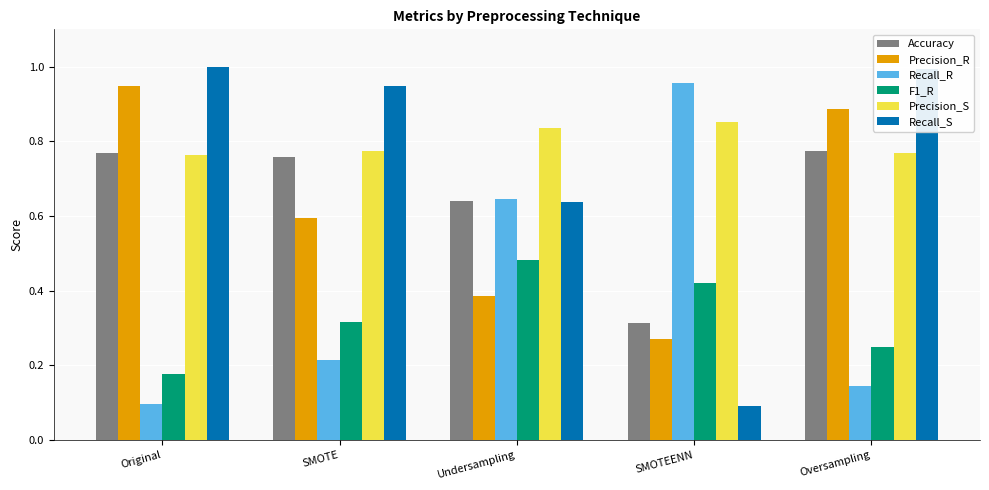

The Recall_S series shows 0.2 at SMOTEENN. True or false?

False